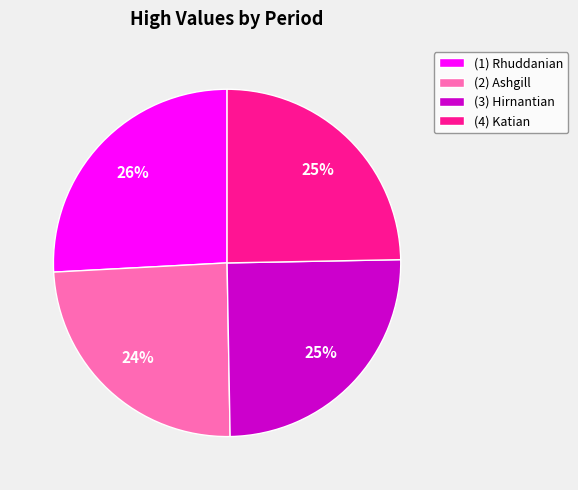

How many segments does this pie chart have?

4